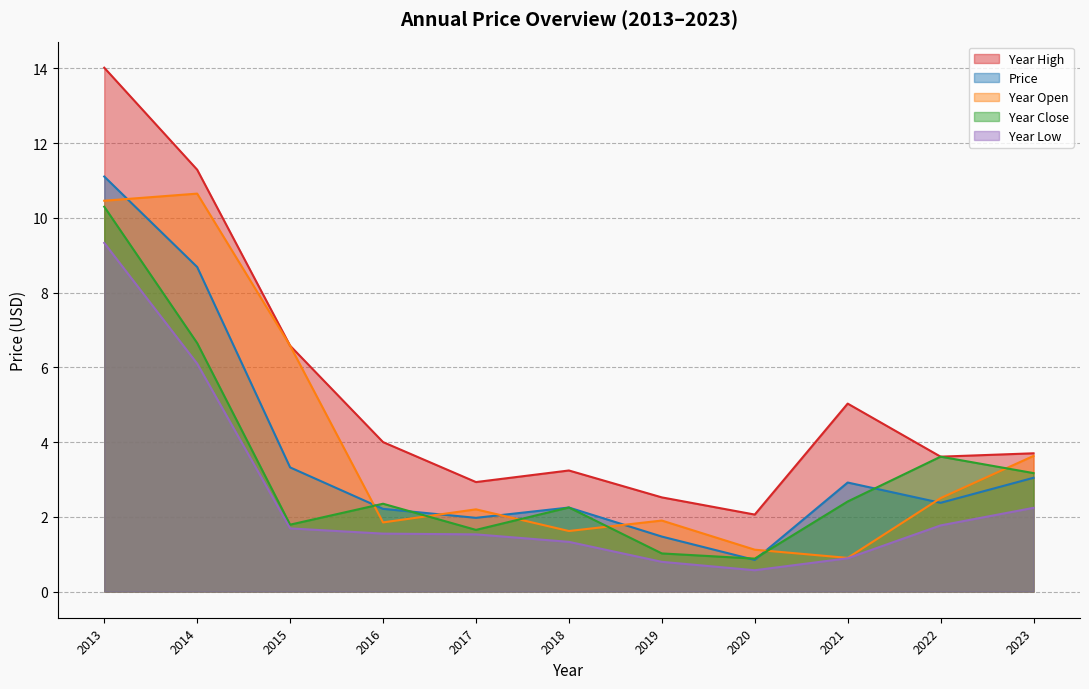

The year_high series shows 0.7 at 2020. True or false?

False